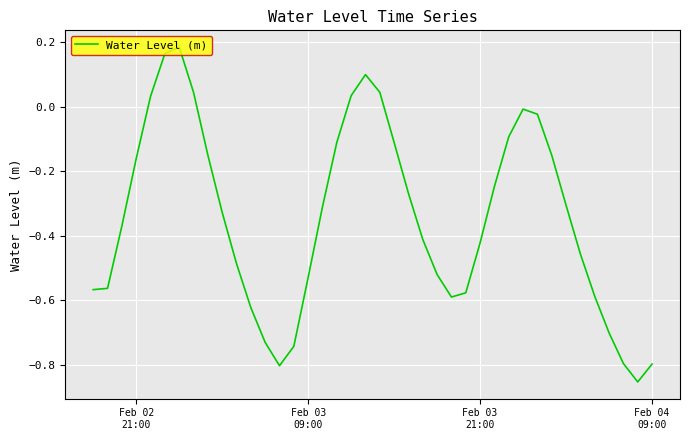

What is the difference between the maximum and minimum values?

1.0